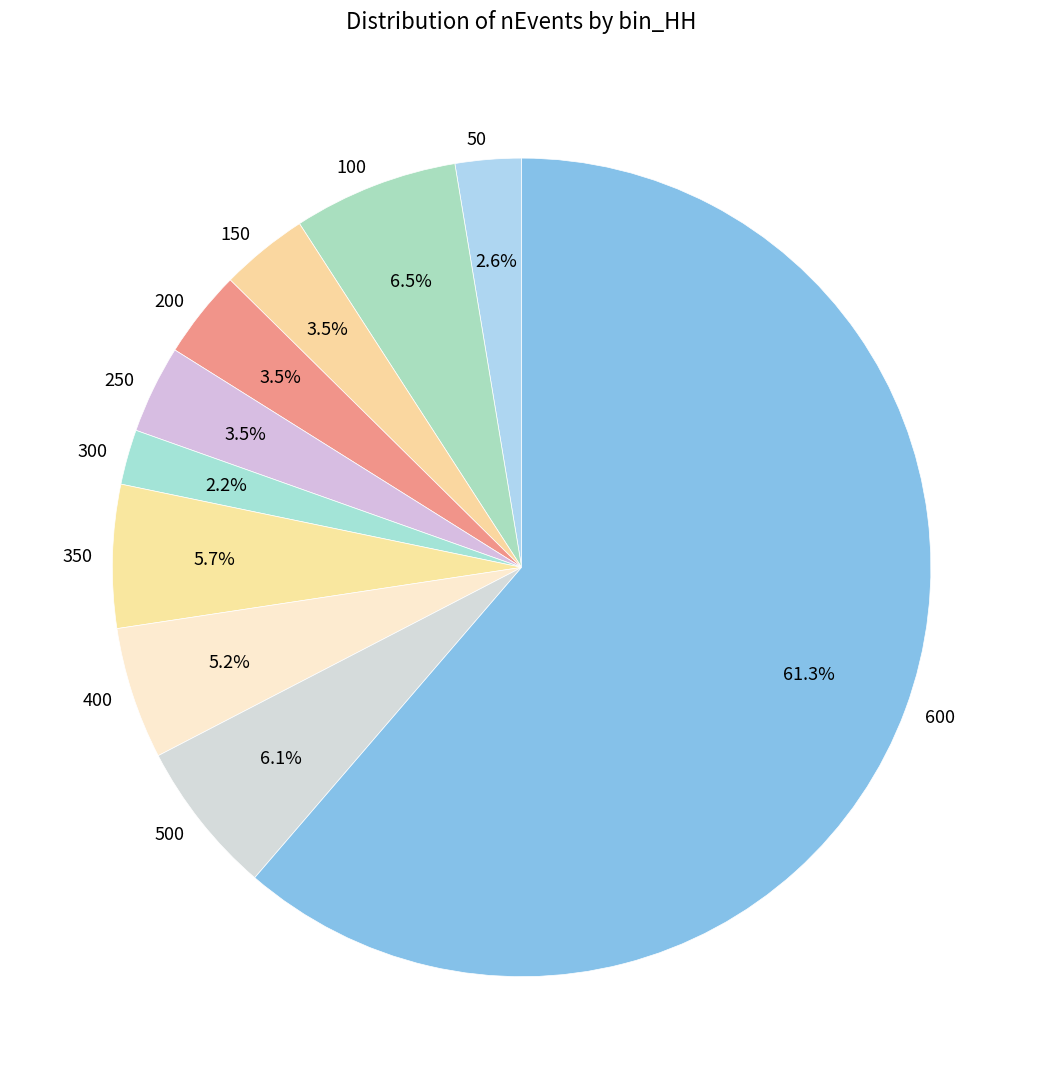

What is the majority slice?

600